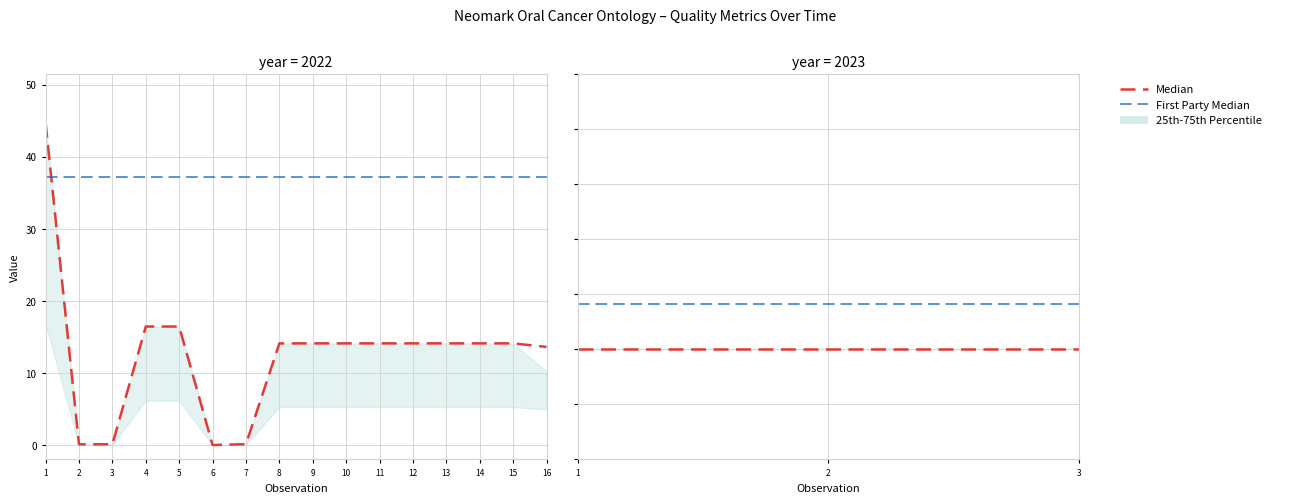

Which series changed the most between 2 and 3?

Median